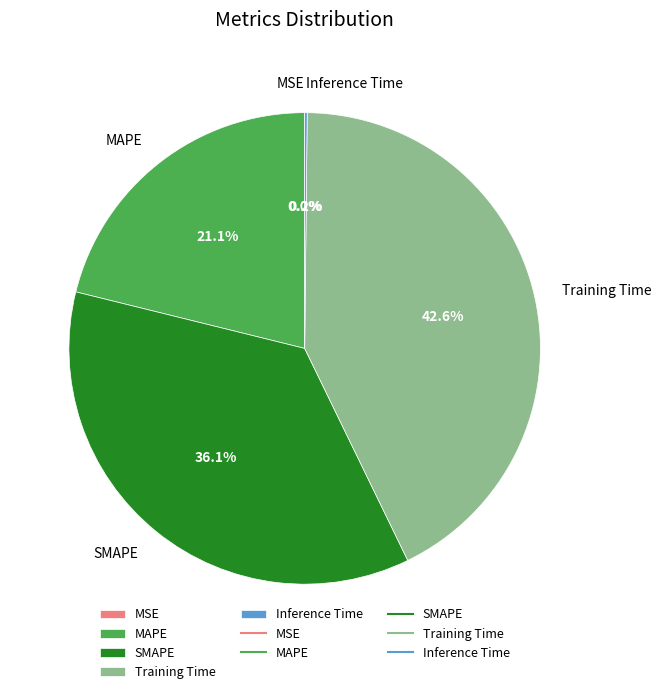

What is the largest slice in the pie chart?

Training Time